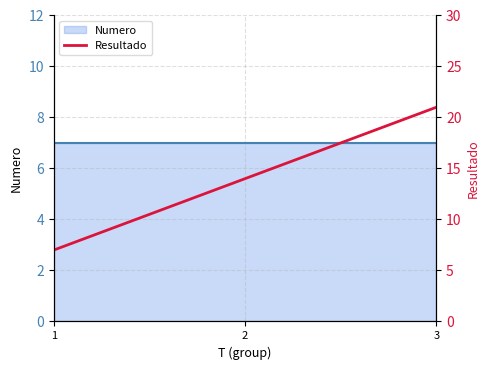

True or false: the data shows 21 at 3.

True